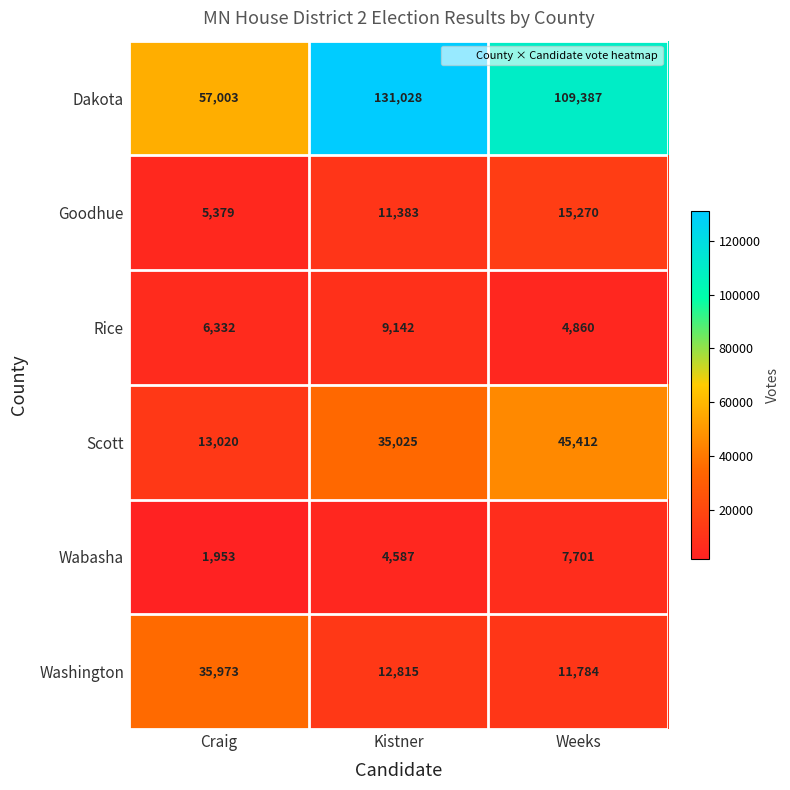

What is the difference between the maximum and minimum values in the Dakota series?

74025